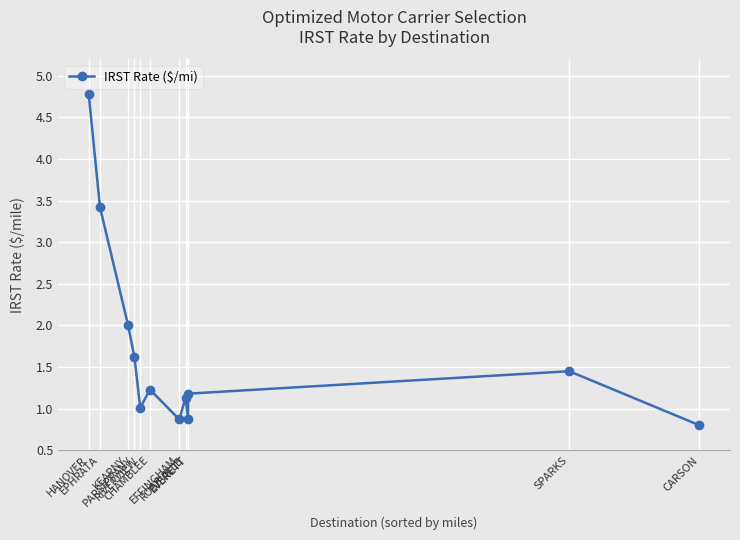

Reading left to right, list all the values displayed in this chart.

4.8	3.4	2.0	1.6	1.0	1.2	0.9	1.1	0.9	1.2	1.4	0.8